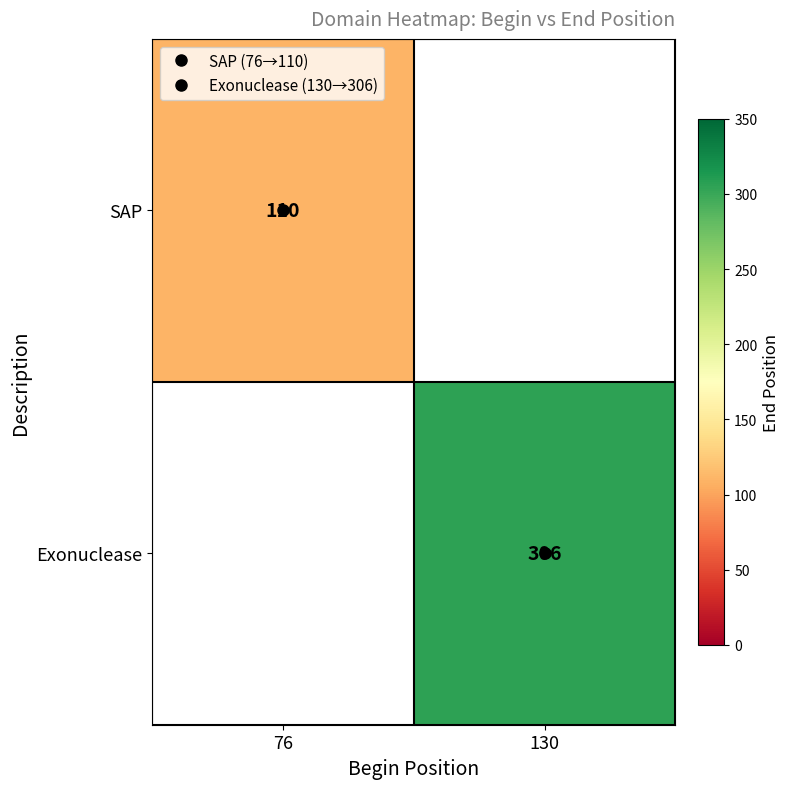

The SAP series shows 152.6 at 76. True or false?

False